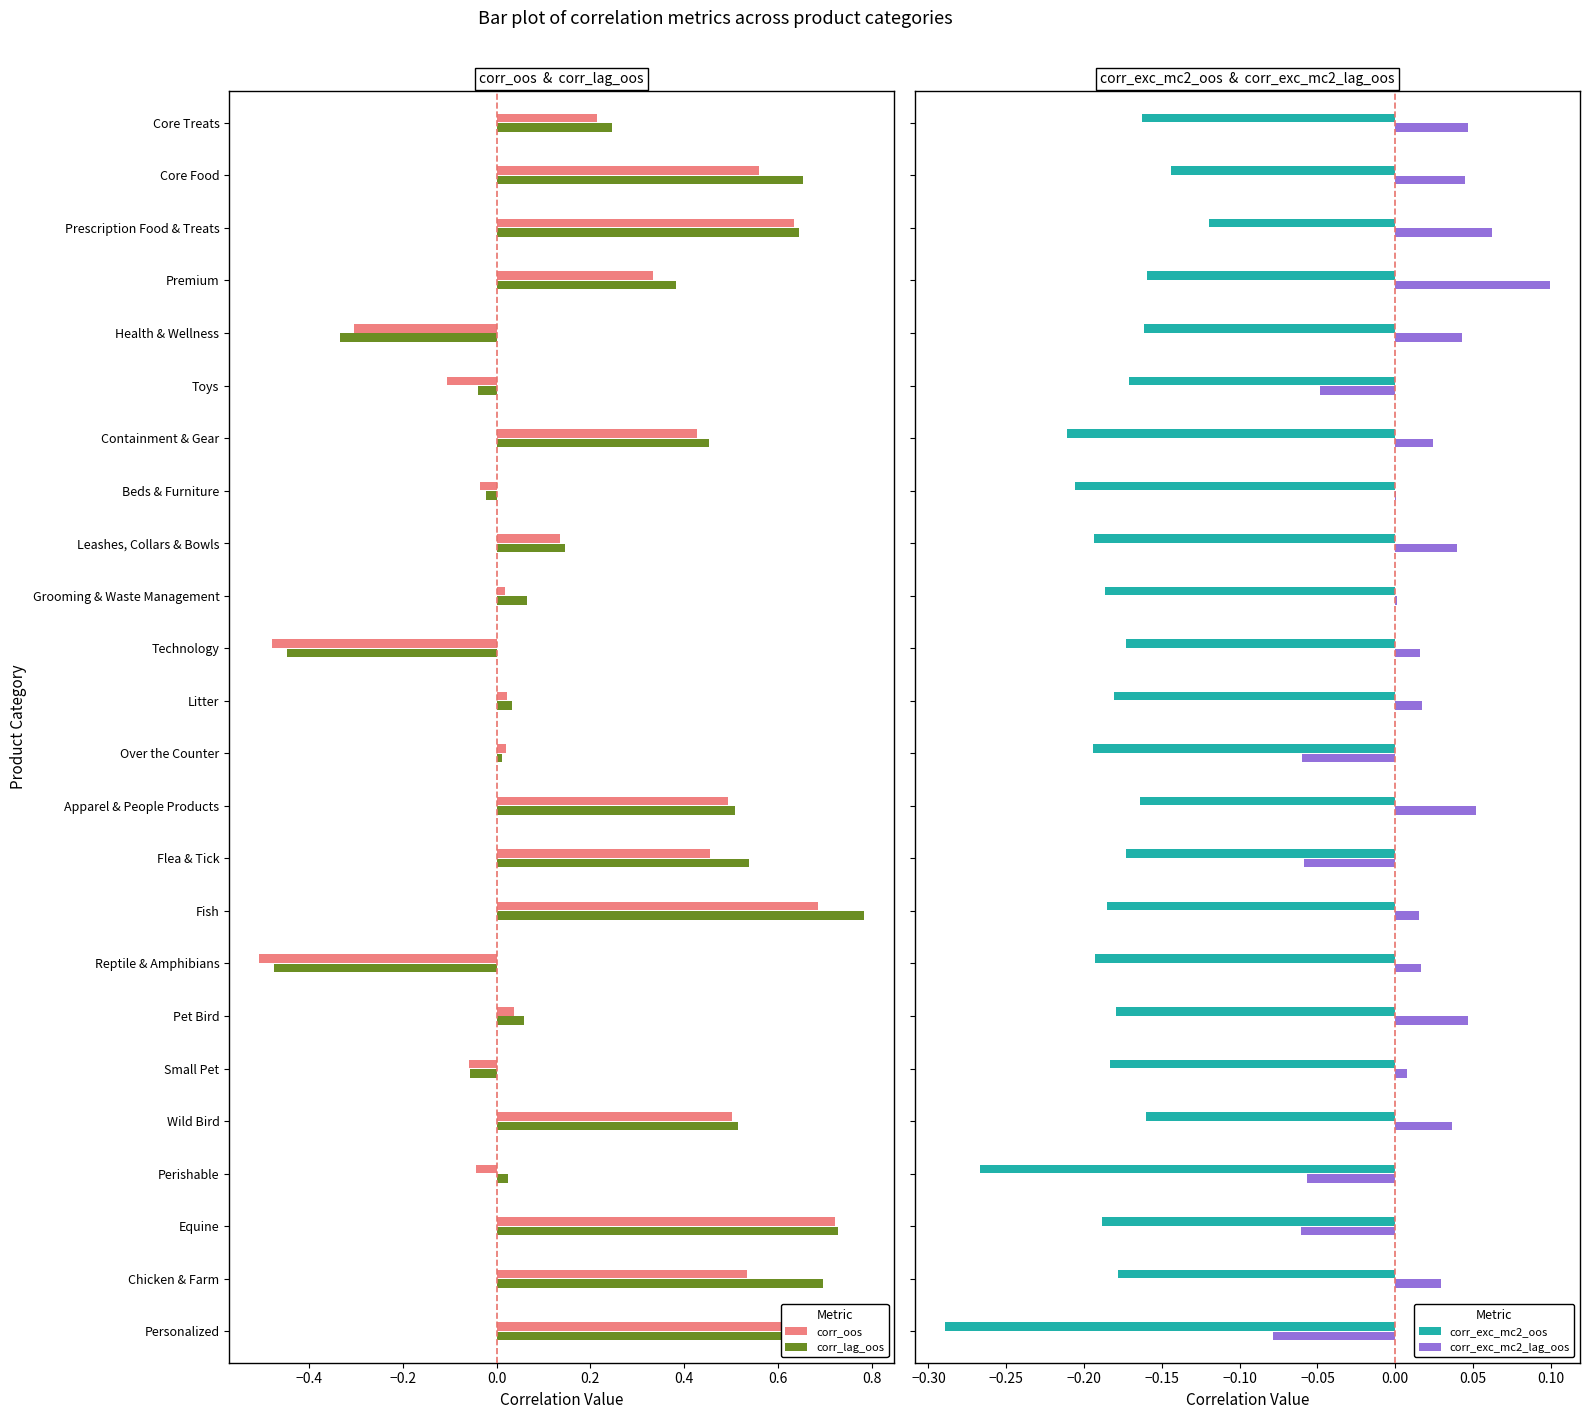

Rank the categories by corr_lag_oos value from lowest to highest.

Reptile & Amphibians, Technology, Health & Wellness, Small Pet, Toys, Beds & Furniture, Over the Counter, Perishable, Litter, Pet Bird, Grooming & Waste Management, Leashes, Collars & Bowls, Core Treats, Premium, Containment & Gear, Apparel & People Products, Wild Bird, Flea & Tick, Prescription Food & Treats, Core Food, Chicken & Farm, Equine, Personalized, Fish